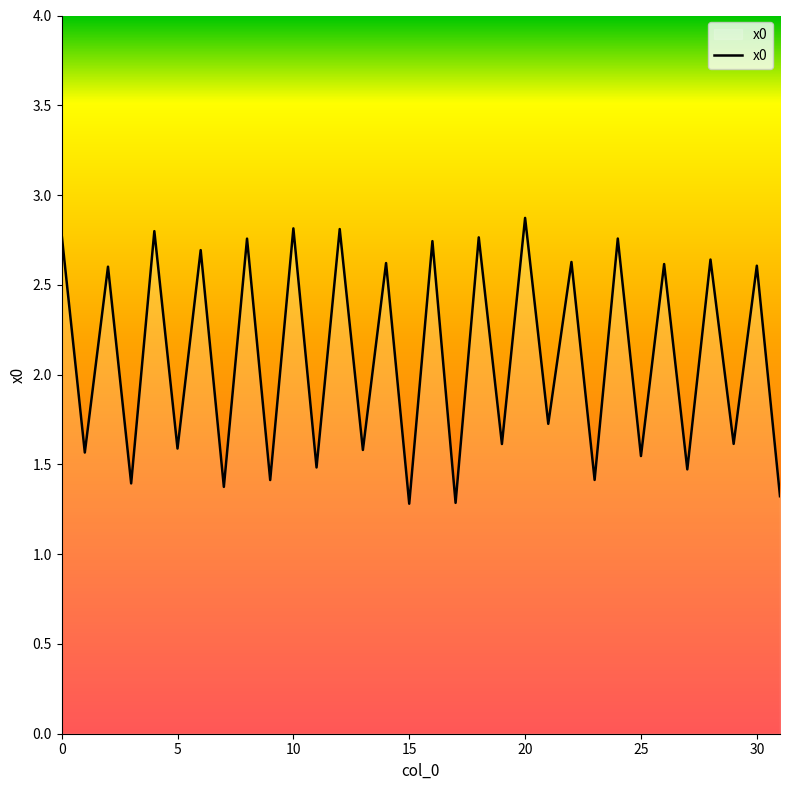

What is the difference between the maximum and minimum values?

1.6